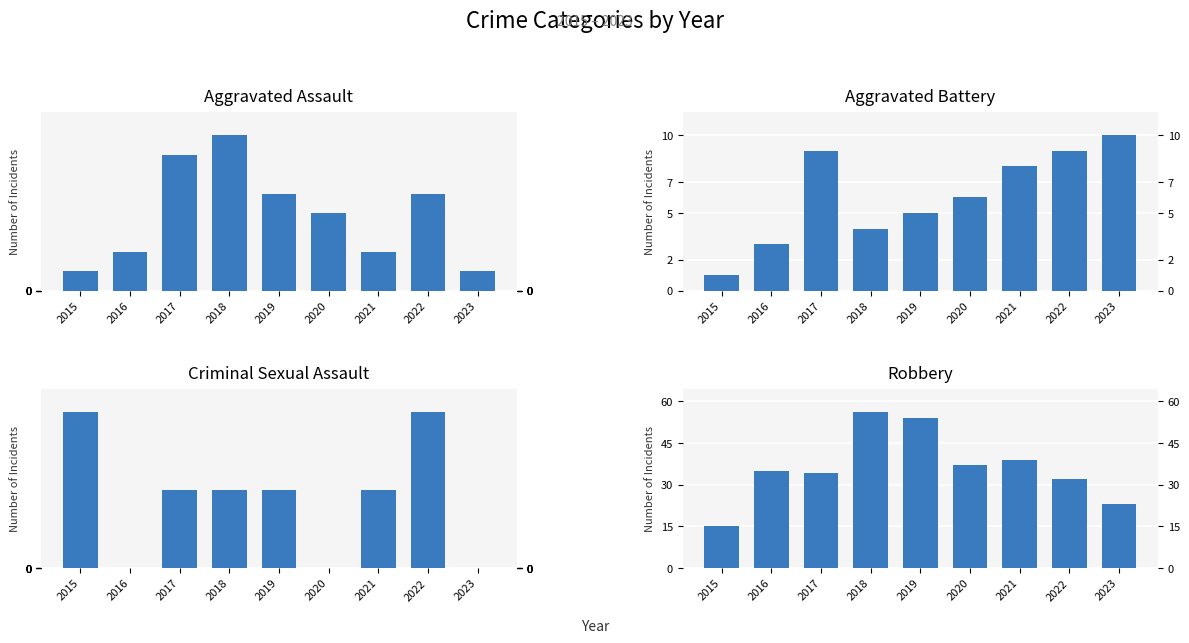

What is the difference between the maximum and minimum values in the Aggravated Battery series?

9